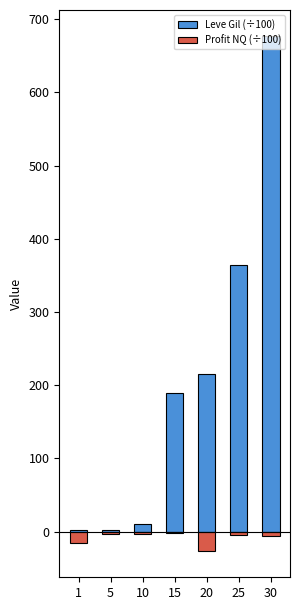

The Leve Gil (÷100) series shows 72.4 at 20. True or false?

False